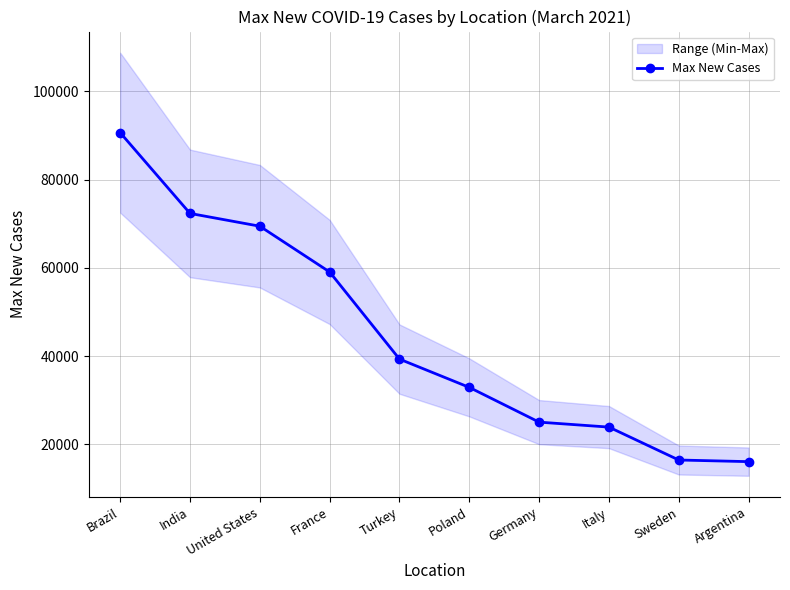

List the labels in order of value, smallest first.

Argentina, Sweden, Italy, Germany, Poland, Turkey, France, United States, India, Brazil